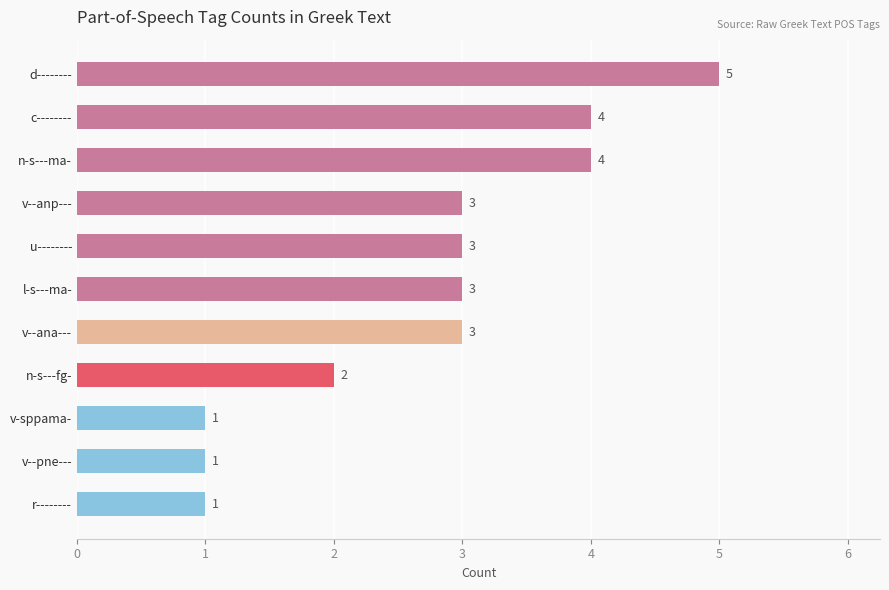

Does the chart contain stacked bars?

No